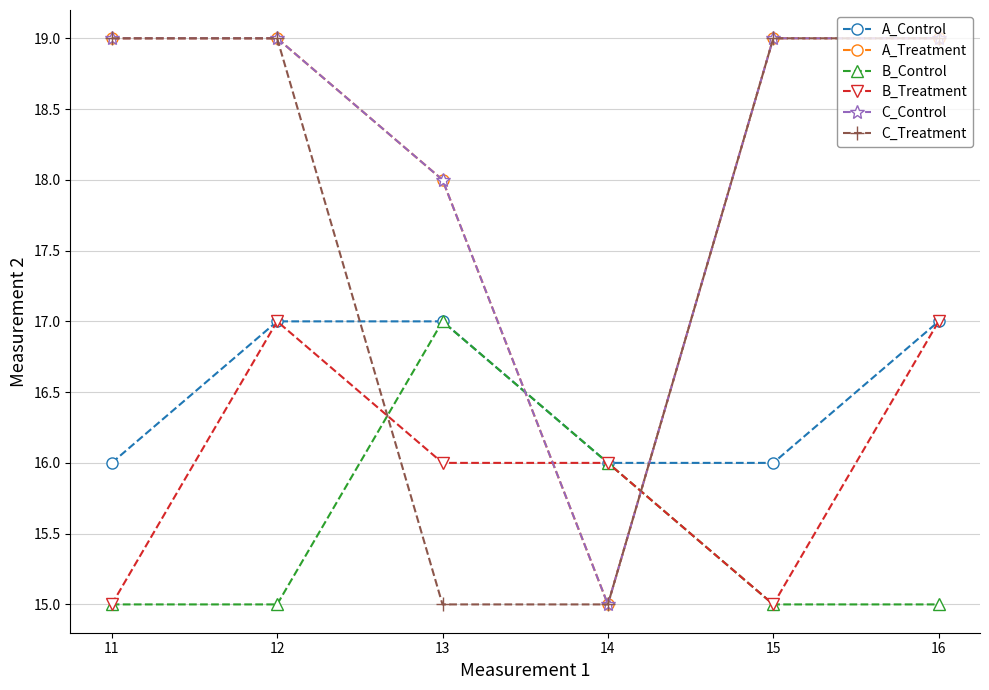

Is this an area chart (filled region under the line)?

No